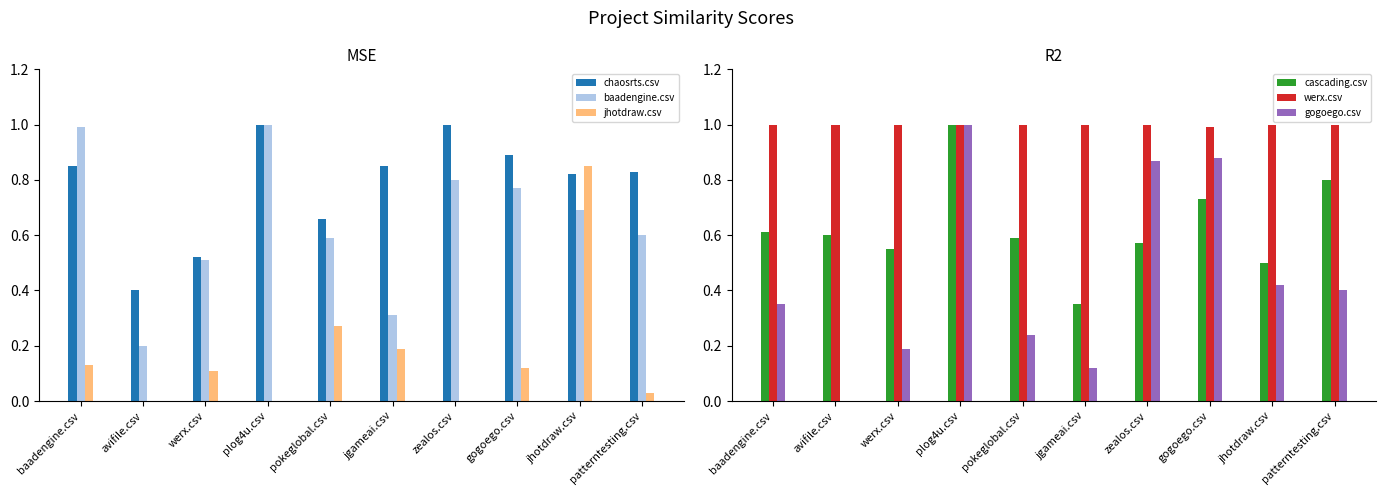

What is the total value across all series at jhotdraw.csv?

4.3